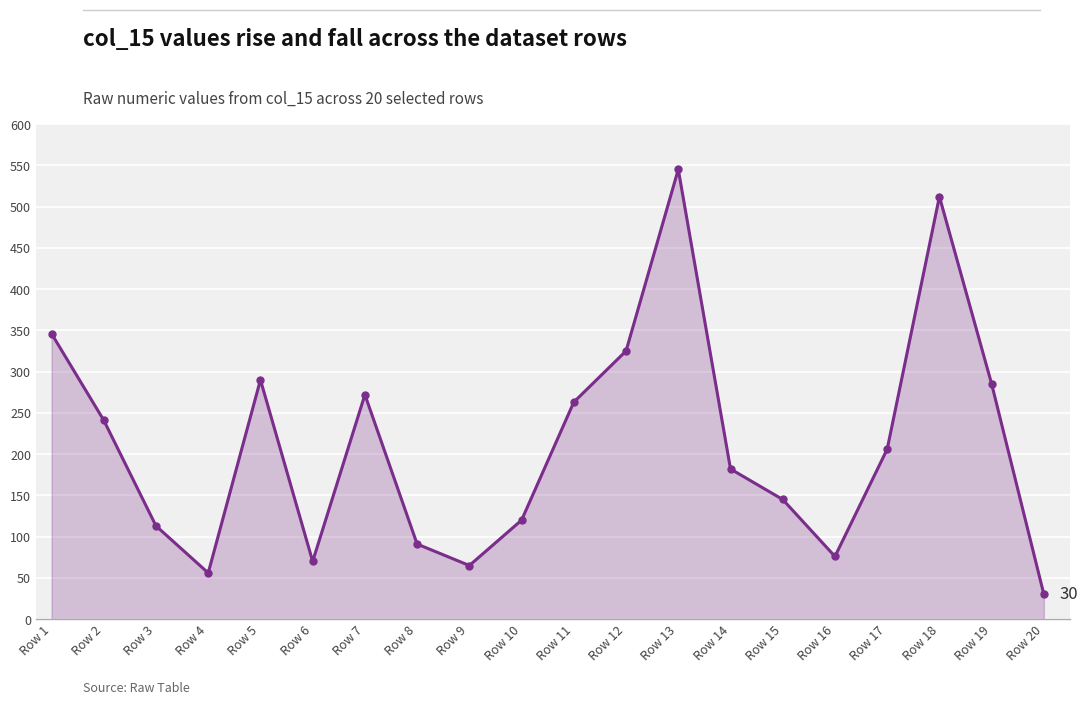

How many data points are less than 206?

10